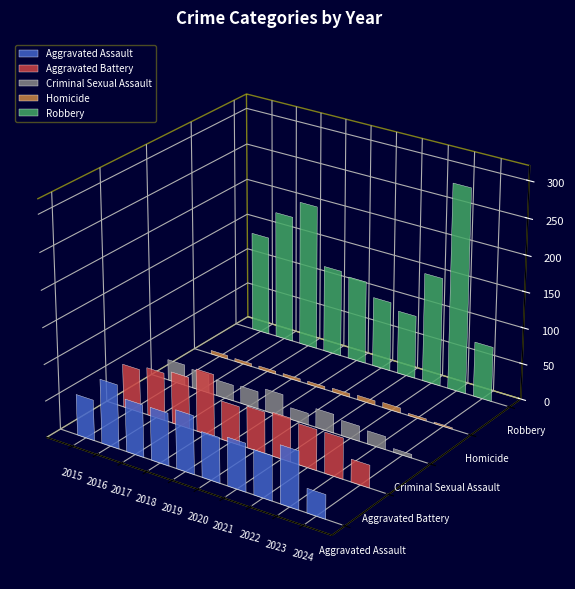

The value of Aggravated Battery at 2019 is 53. True or false?

True